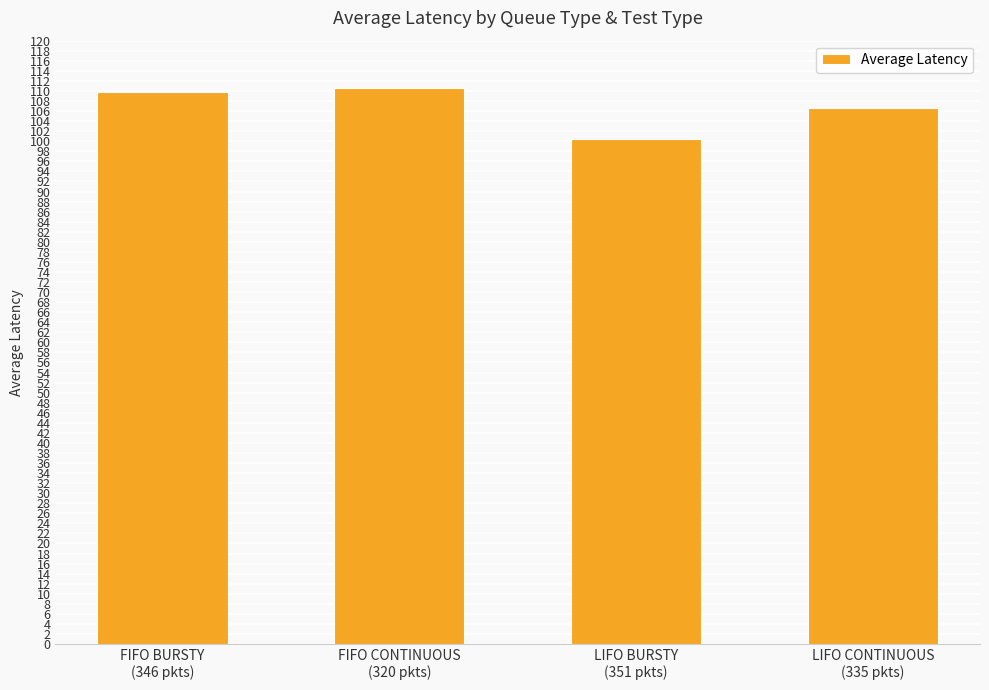

Is it true that the value at FIFO CONTINUOUS
(320 pkts) is 110.5?

True